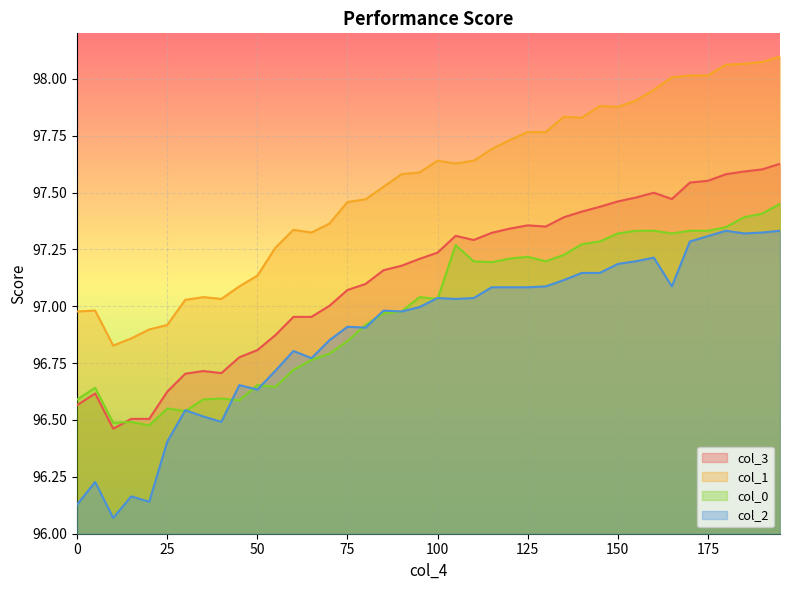

What are all the series names shown in the legend?

col_3, col_1, col_0, col_2